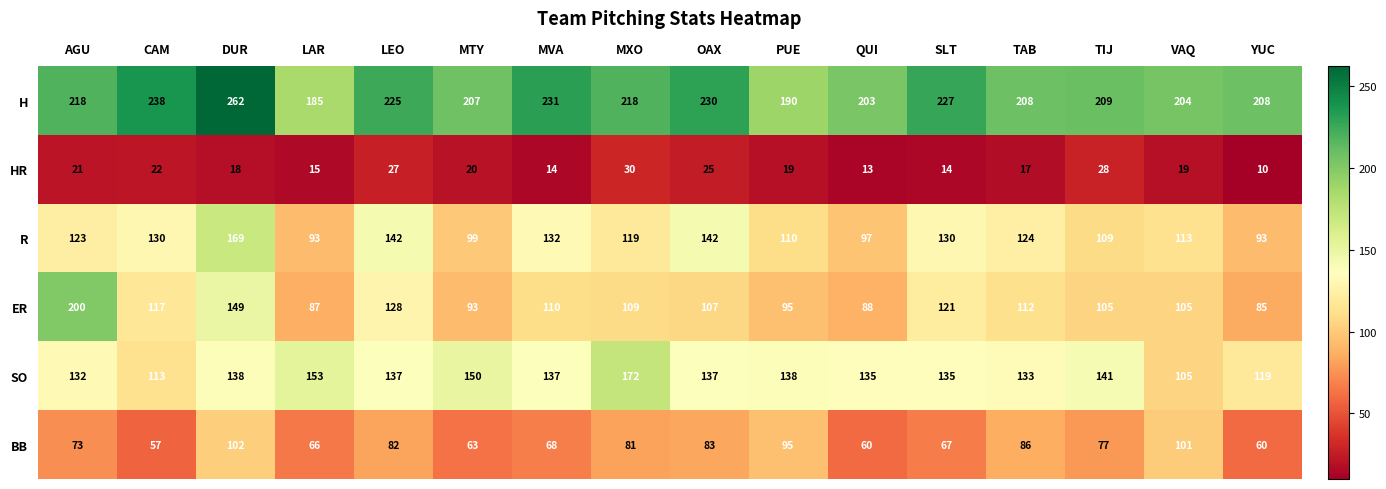

Which series has the largest range (max minus min)?

ER